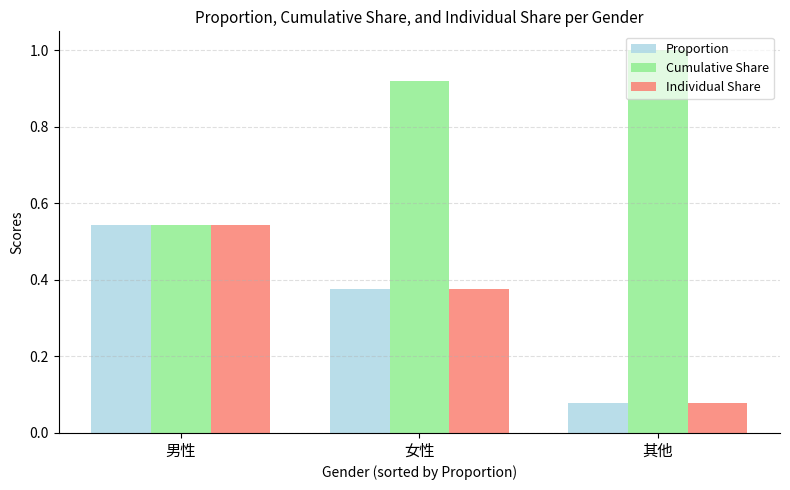

How many series are shown in this chart?

3